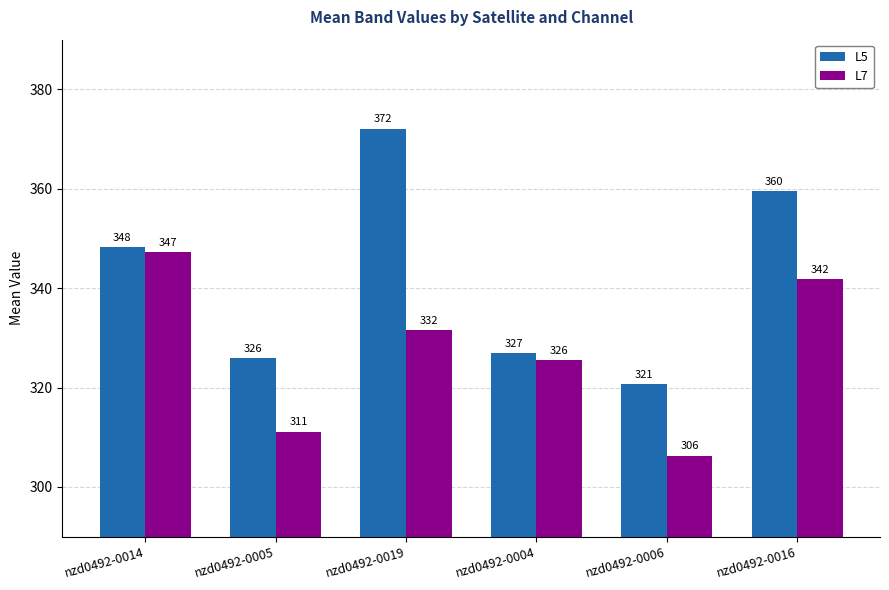

The L5 series shows 359.6 at nzd0492-0016. True or false?

True